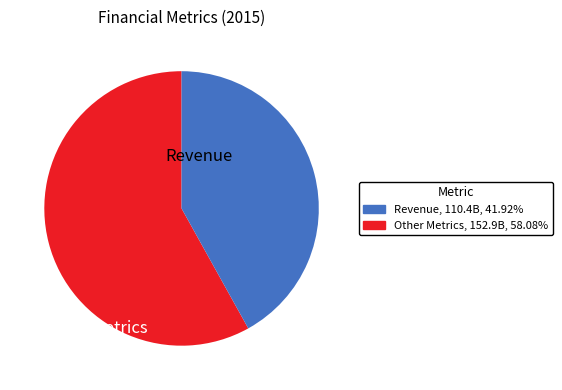

Is there any slice that represents more than half of the pie?

Yes